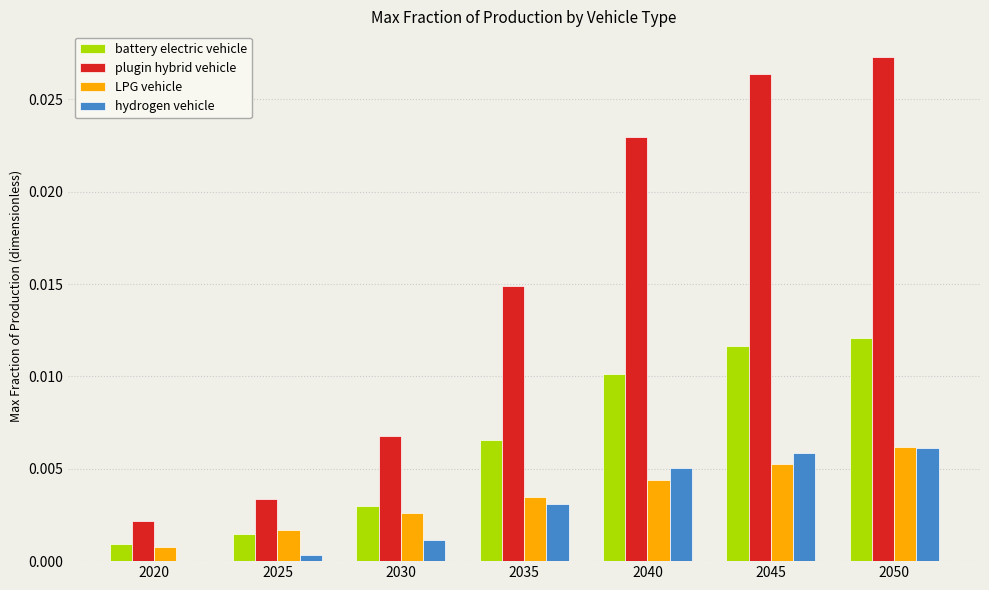

Which category has the highest value across all series?

2050